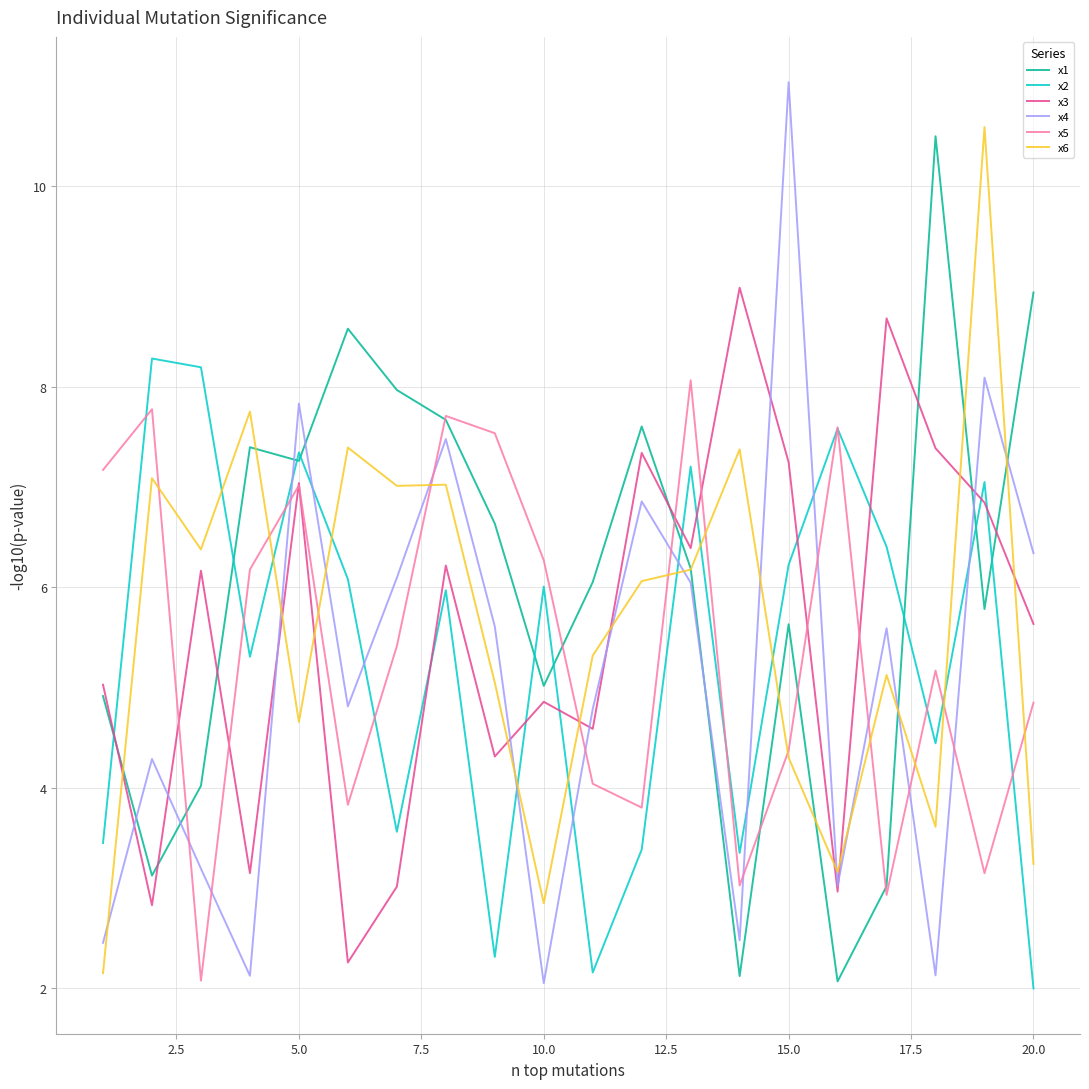

Does the chart display data point markers on the line(s)?

No